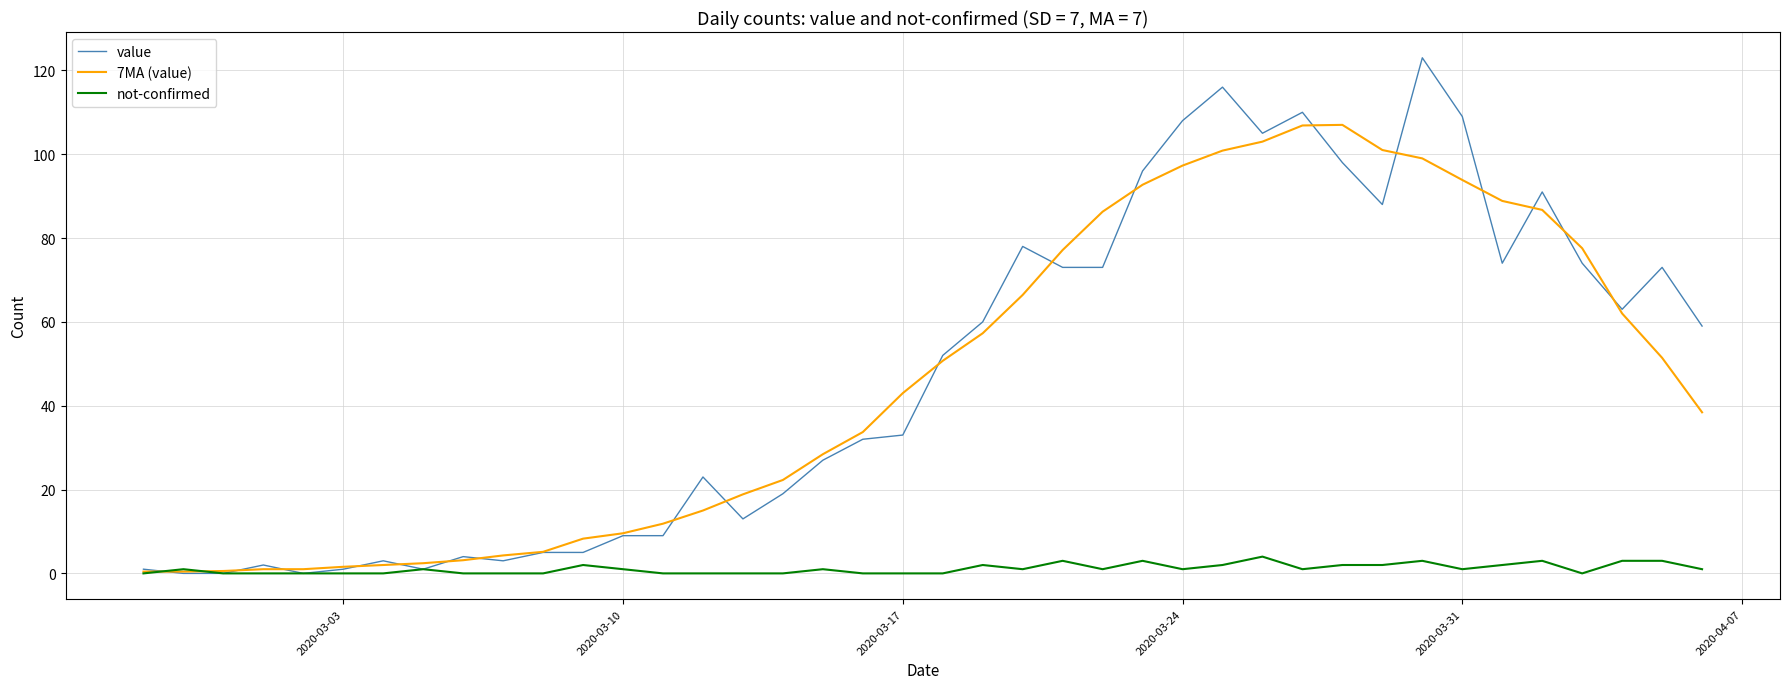

Which series has the widest spread of values?

value